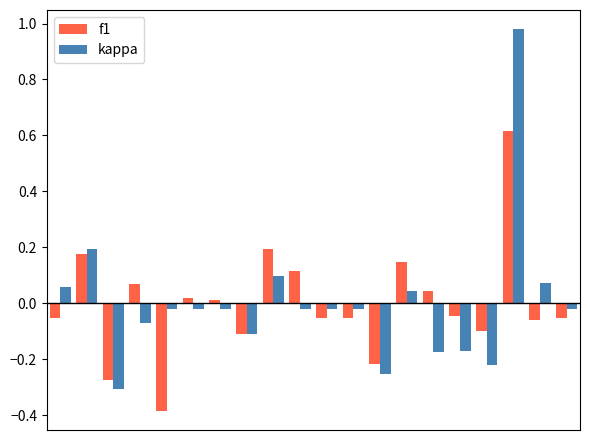

List the series in order of their peak value, lowest first.

f1, kappa